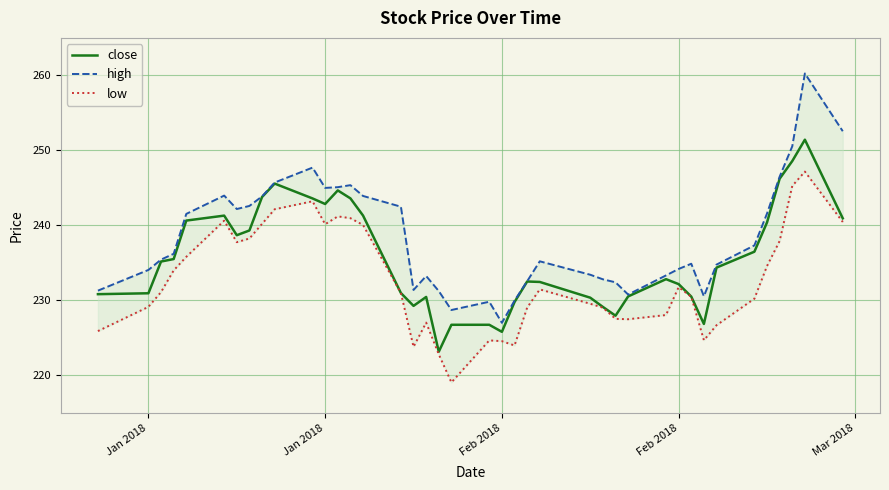

How many distinct data groups are displayed?

3